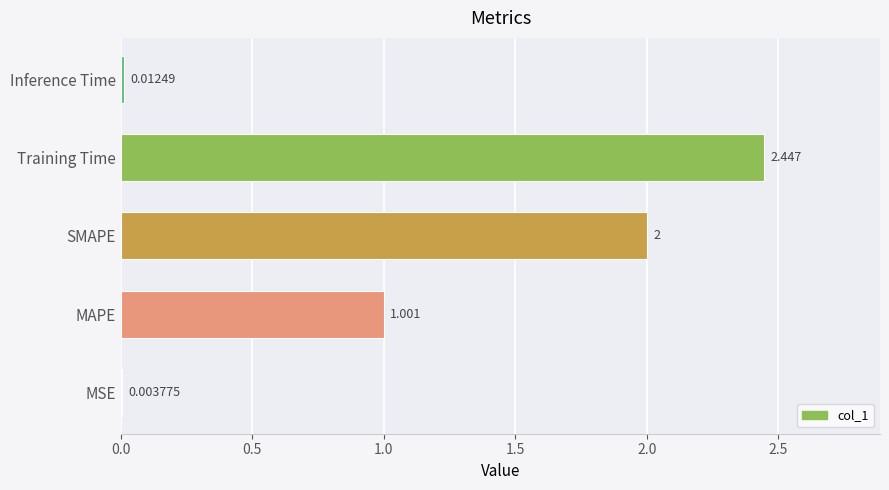

Which label corresponds to the largest value in the chart?

Training Time